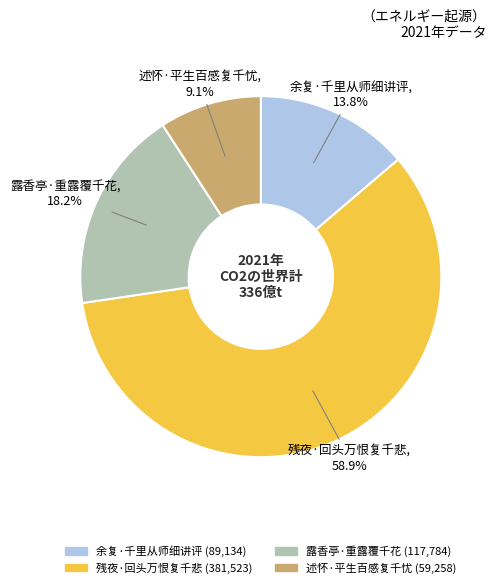

Which category accounts for the majority?

残夜·回头万恨复千悲